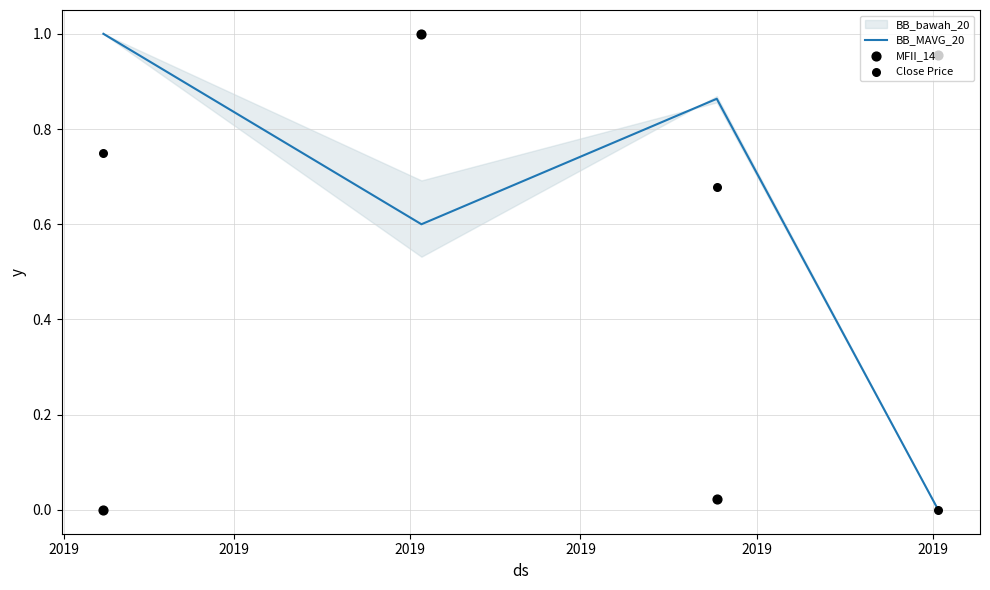

At how many categories does at least one series exceed 0?

4